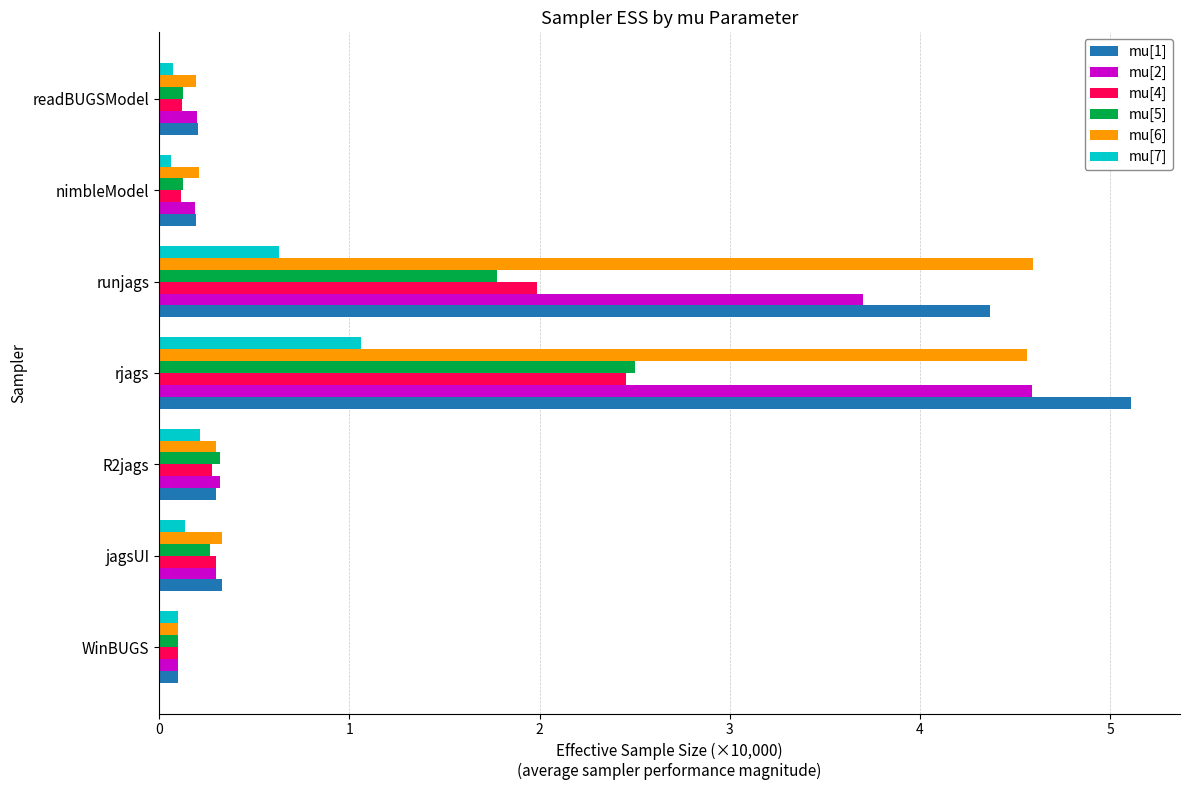

What is the total value across all series at rjags?

20.3